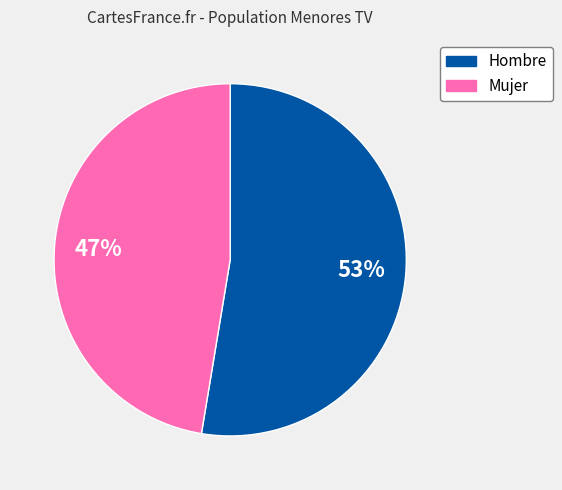

Is it true that Hombre is 53% of the pie?

True